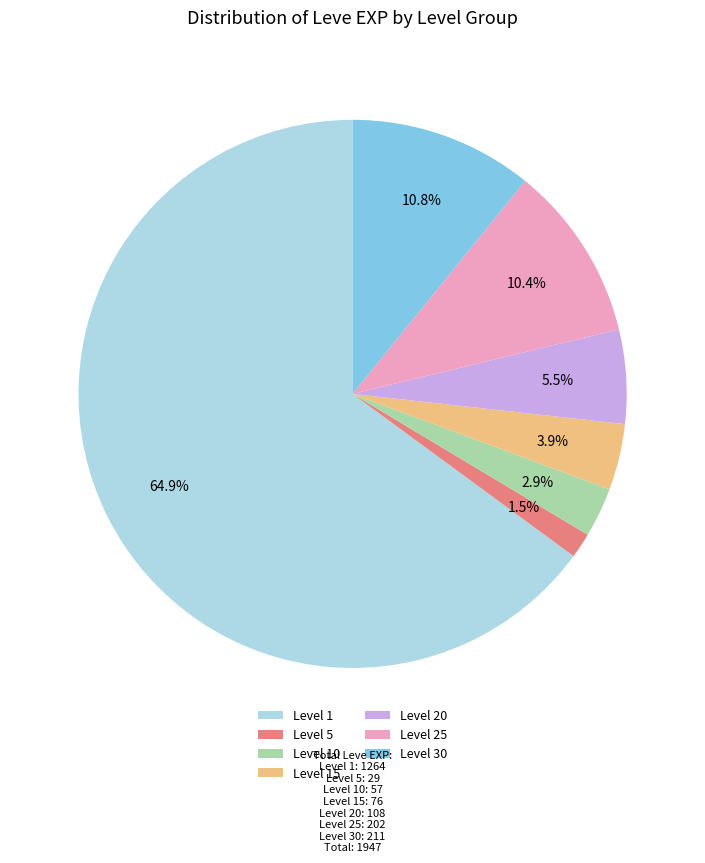

Between Level 20 and Level 10, which is larger?

Level 20